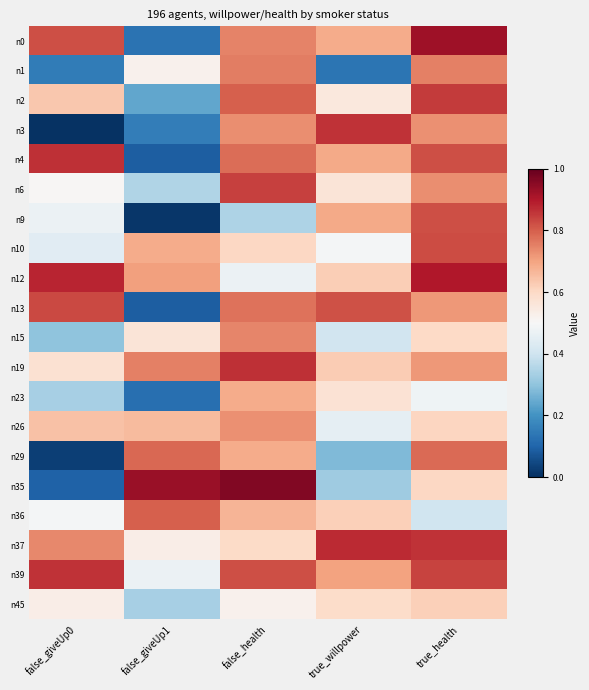

Reading left to right, transcribe all the data shown in this chart.

n0: false_giveUp0=0.8	false_giveUp1=0.1	false_health=0.7	true_willpower=0.7	true_health=0.9
n1: false_giveUp0=0.2	false_giveUp1=0.5	false_health=0.8	true_willpower=0.1	true_health=0.8
n2: false_giveUp0=0.6	false_giveUp1=0.2	false_health=0.8	true_willpower=0.6	true_health=0.8
n3: false_giveUp0=0.0	false_giveUp1=0.2	false_health=0.7	true_willpower=0.9	true_health=0.7
n4: false_giveUp0=0.9	false_giveUp1=0.1	false_health=0.8	true_willpower=0.7	true_health=0.8
n6: false_giveUp0=0.5	false_giveUp1=0.4	false_health=0.8	true_willpower=0.6	true_health=0.7
n9: false_giveUp0=0.5	false_giveUp1=0.0	false_health=0.3	true_willpower=0.7	true_health=0.8
n10: false_giveUp0=0.4	false_giveUp1=0.7	false_health=0.6	true_willpower=0.5	true_health=0.8
n12: false_giveUp0=0.9	false_giveUp1=0.7	false_health=0.5	true_willpower=0.6	true_health=0.9
n13: false_giveUp0=0.8	false_giveUp1=0.1	false_health=0.8	true_willpower=0.8	true_health=0.7
n15: false_giveUp0=0.3	false_giveUp1=0.6	false_health=0.7	true_willpower=0.4	true_health=0.6
n19: false_giveUp0=0.6	false_giveUp1=0.8	false_health=0.9	true_willpower=0.6	true_health=0.7
n23: false_giveUp0=0.3	false_giveUp1=0.1	false_health=0.7	true_willpower=0.6	true_health=0.5
n26: false_giveUp0=0.6	false_giveUp1=0.7	false_health=0.7	true_willpower=0.5	true_health=0.6
n29: false_giveUp0=0.0	false_giveUp1=0.8	false_health=0.7	true_willpower=0.3	true_health=0.8
n35: false_giveUp0=0.1	false_giveUp1=0.9	false_health=1.0	true_willpower=0.3	true_health=0.6
n36: false_giveUp0=0.5	false_giveUp1=0.8	false_health=0.7	true_willpower=0.6	true_health=0.4
n37: false_giveUp0=0.7	false_giveUp1=0.5	false_health=0.6	true_willpower=0.9	true_health=0.9
n39: false_giveUp0=0.9	false_giveUp1=0.5	false_health=0.8	true_willpower=0.7	true_health=0.8
n45: false_giveUp0=0.5	false_giveUp1=0.3	false_health=0.5	true_willpower=0.6	true_health=0.6